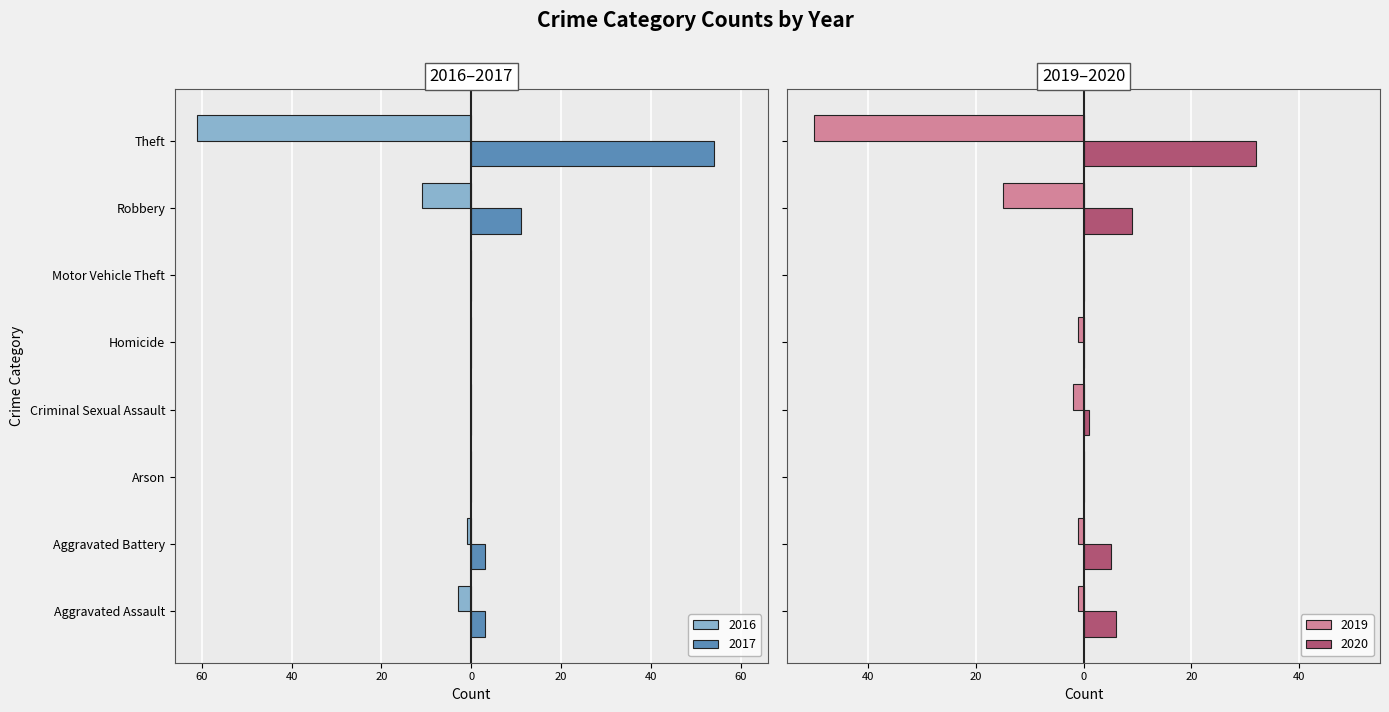

Where does the 2017 series first go above 3?

Robbery